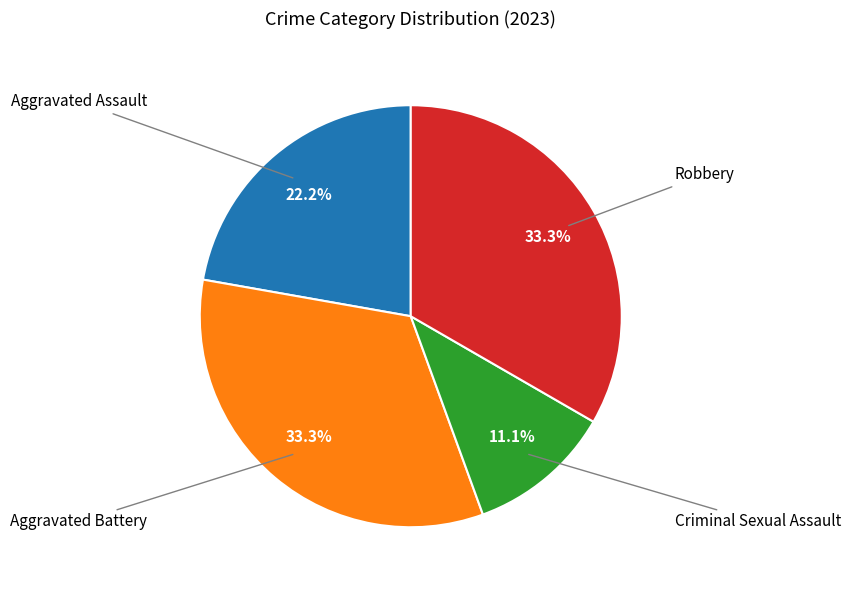

Is there any slice that represents more than half of the pie?

No